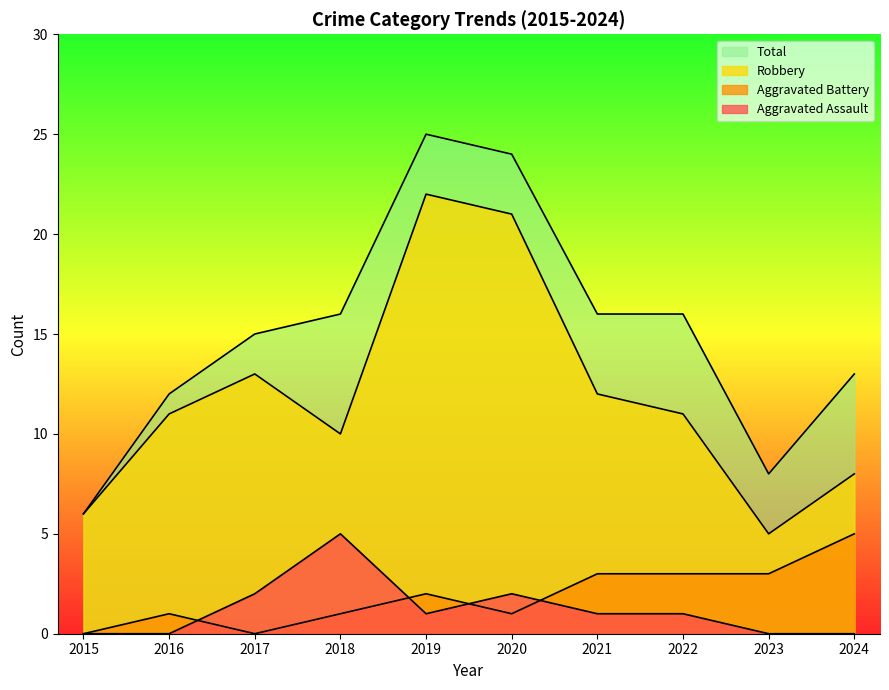

What is the sum of the Total values at 2017 and 2018?

31